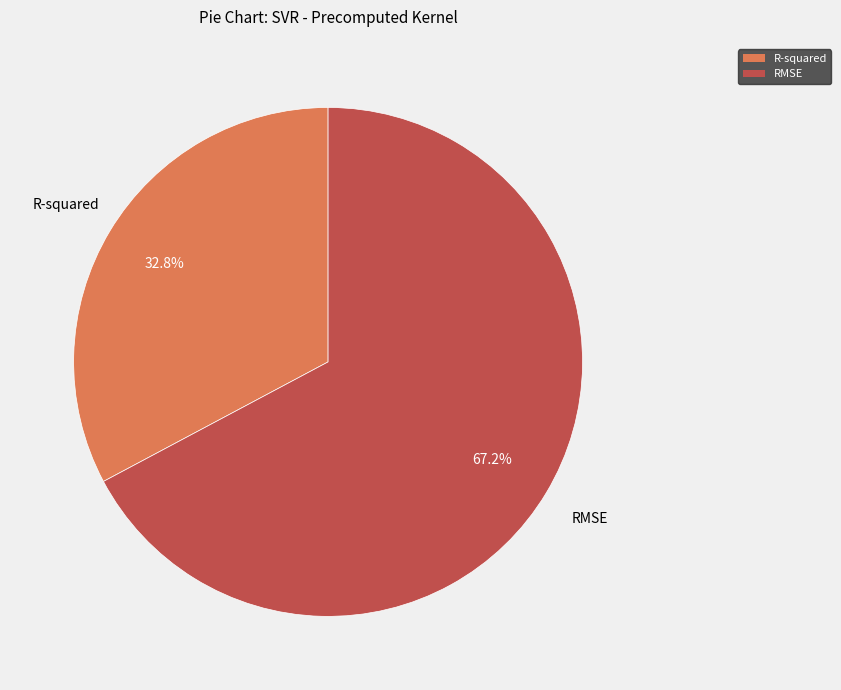

To the nearest percent, what is the average slice percentage?

50%